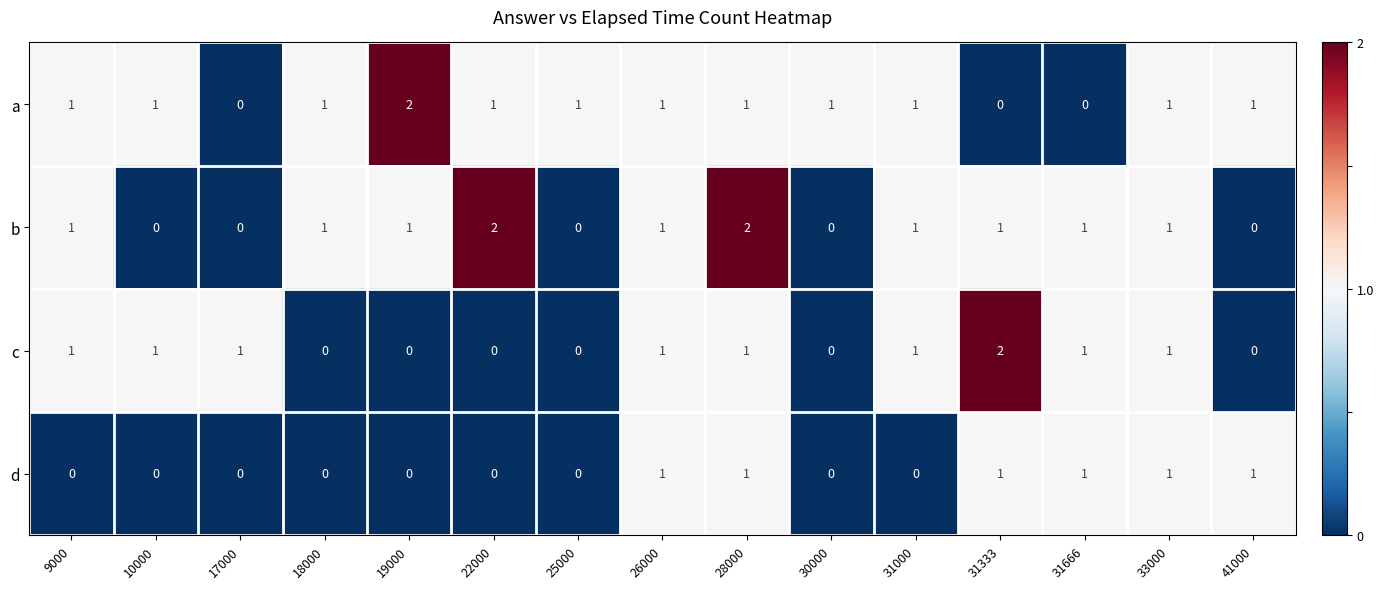

How many data points in b are less than 1?

5